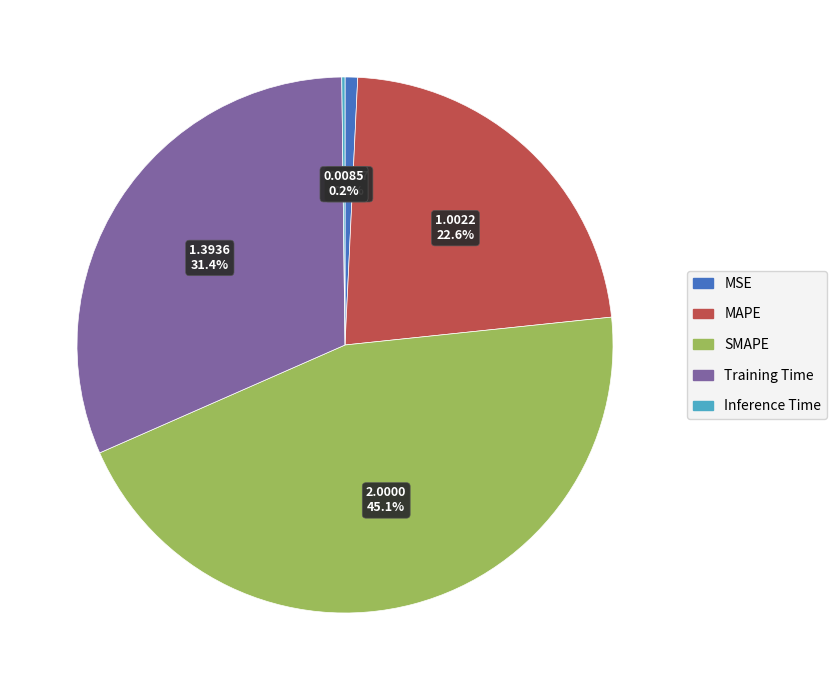

To the nearest percent, what is the average slice percentage?

20%